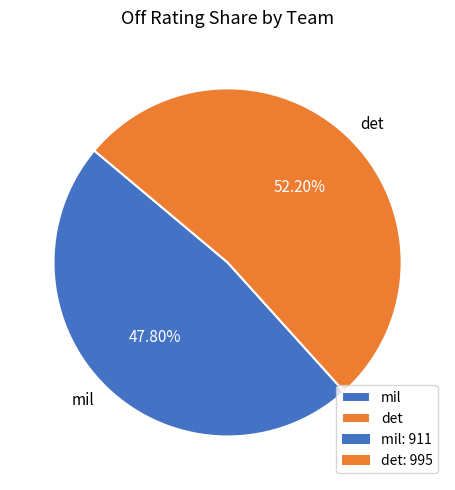

Which has a higher value, mil or det?

det